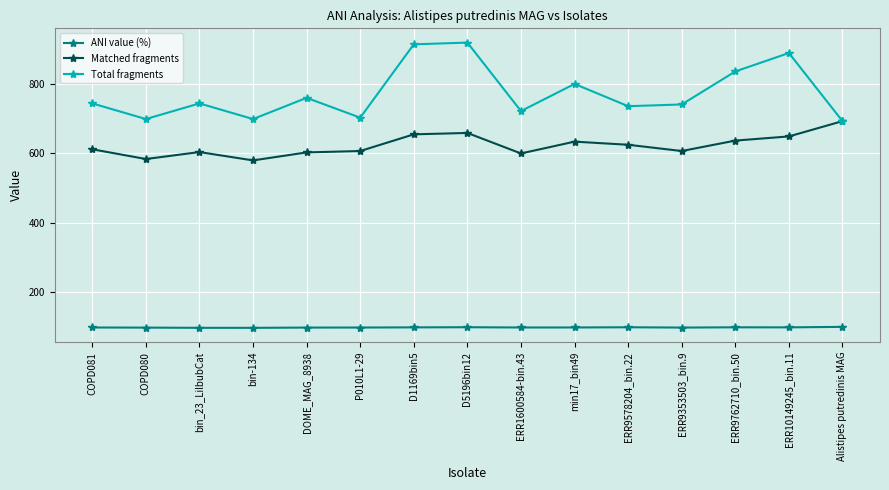

Is the value of ANI value (%) at ERR1600584-bin.43 greater than the value of Matched fragments at min17_bin49?

No